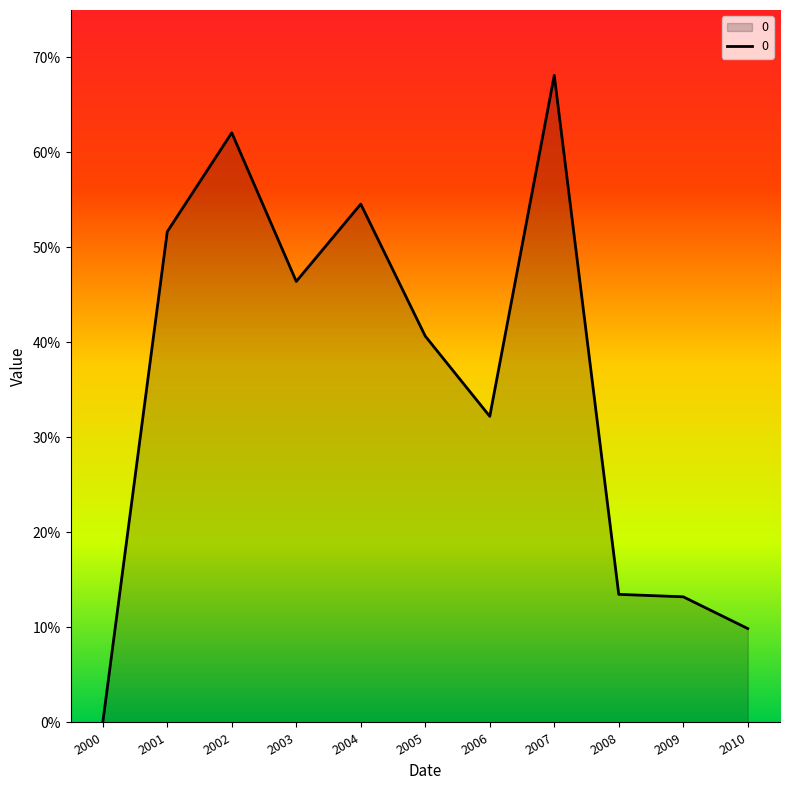

Which category has the highest value across all series?

2007